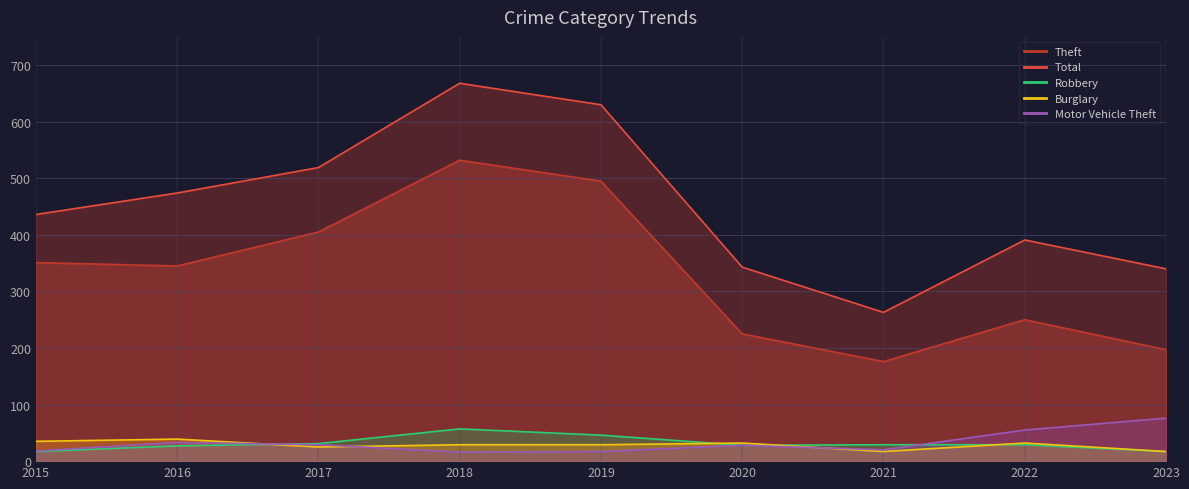

What is the value of the Theft point at the 2nd from the left?

345